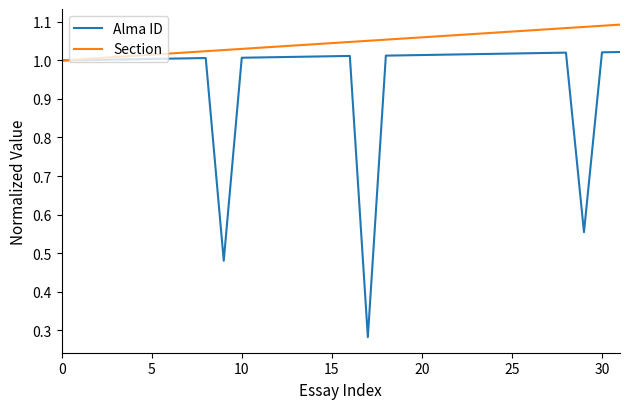

Which series has the widest spread of values?

Alma ID